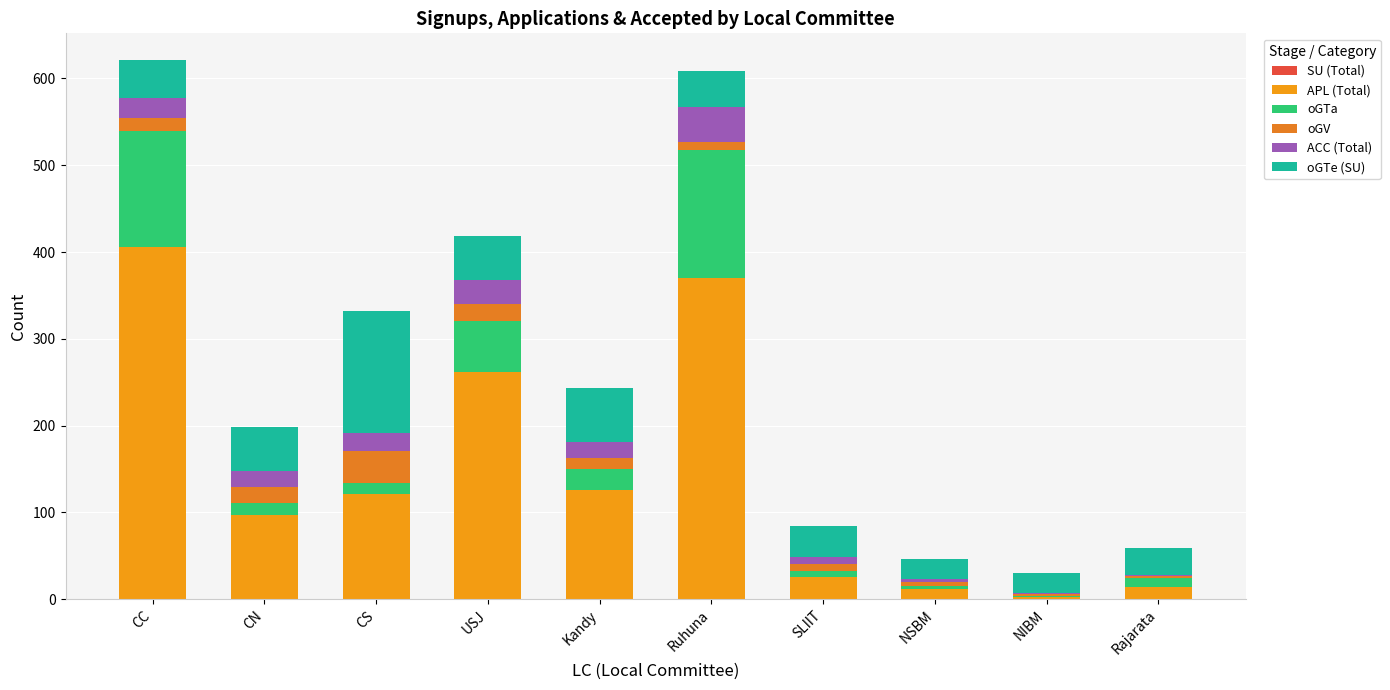

Between CC and CN, which is larger?

CC